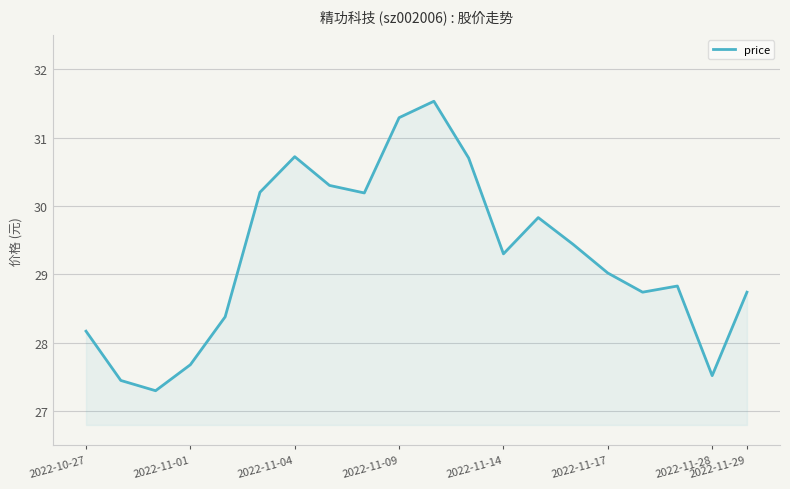

What is the smallest value displayed?

27.3